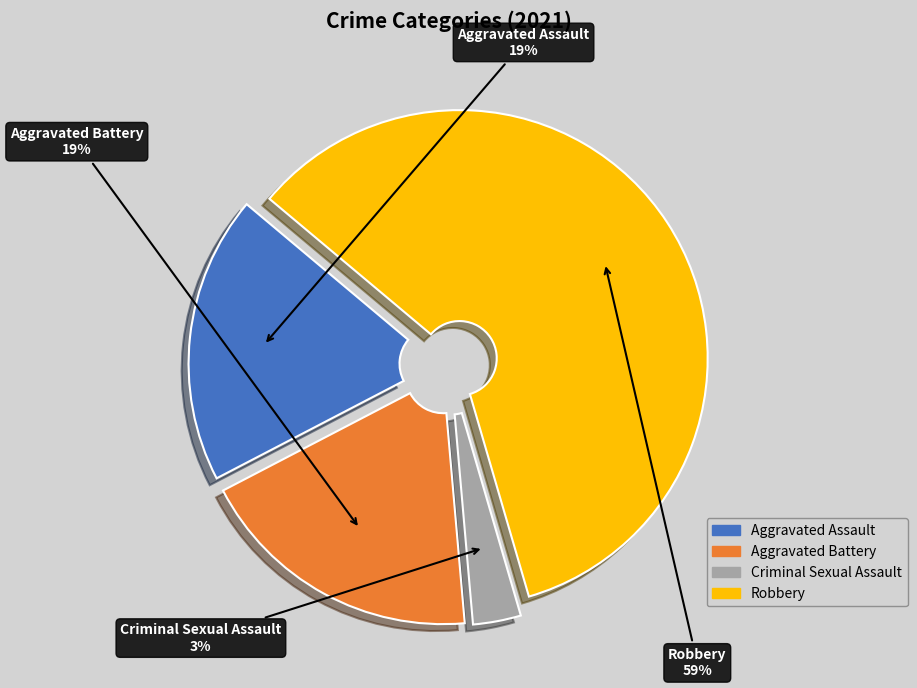

Between Criminal Sexual Assault and Aggravated Battery, which is larger?

Aggravated Battery